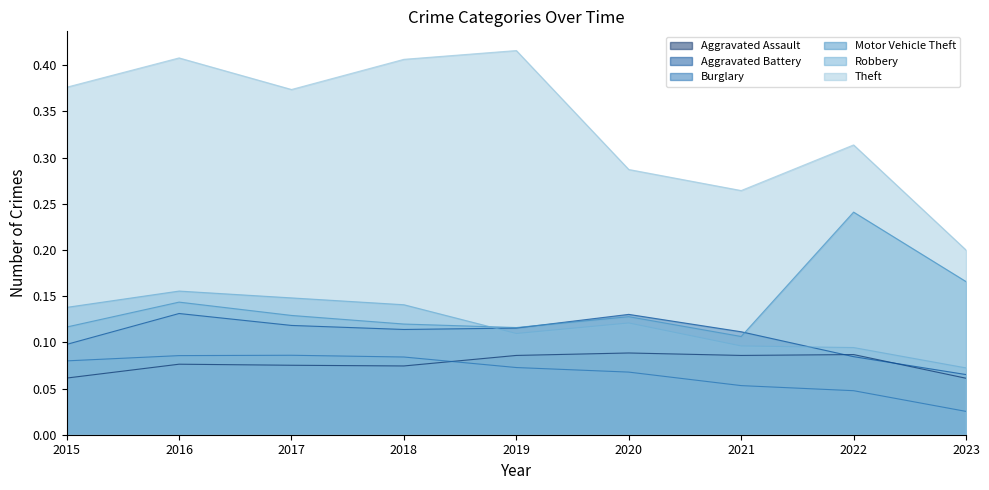

At which category is the sum across all series the highest?

2016